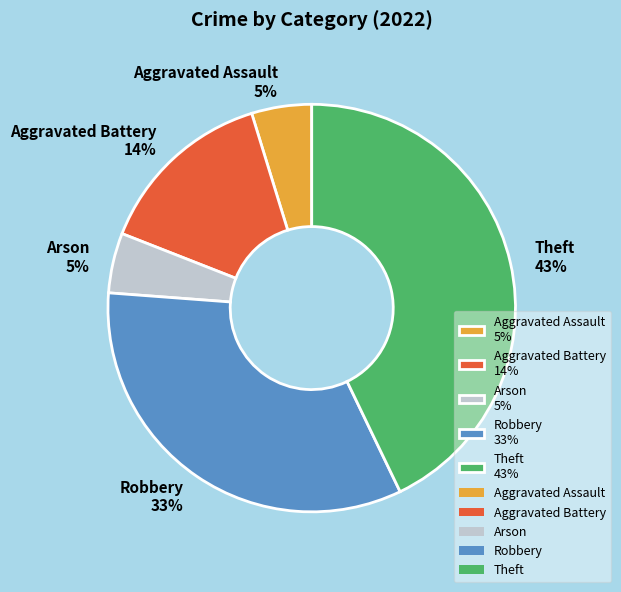

To the nearest percent, what is the average slice percentage?

20%